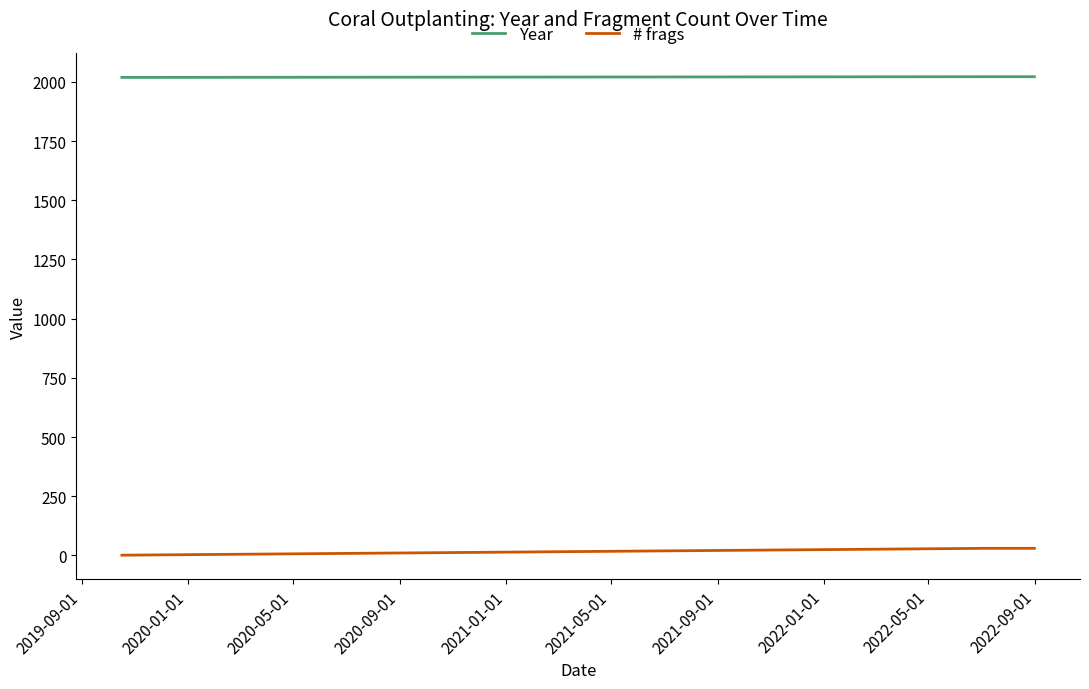

Which series has the largest range (max minus min)?

# frags